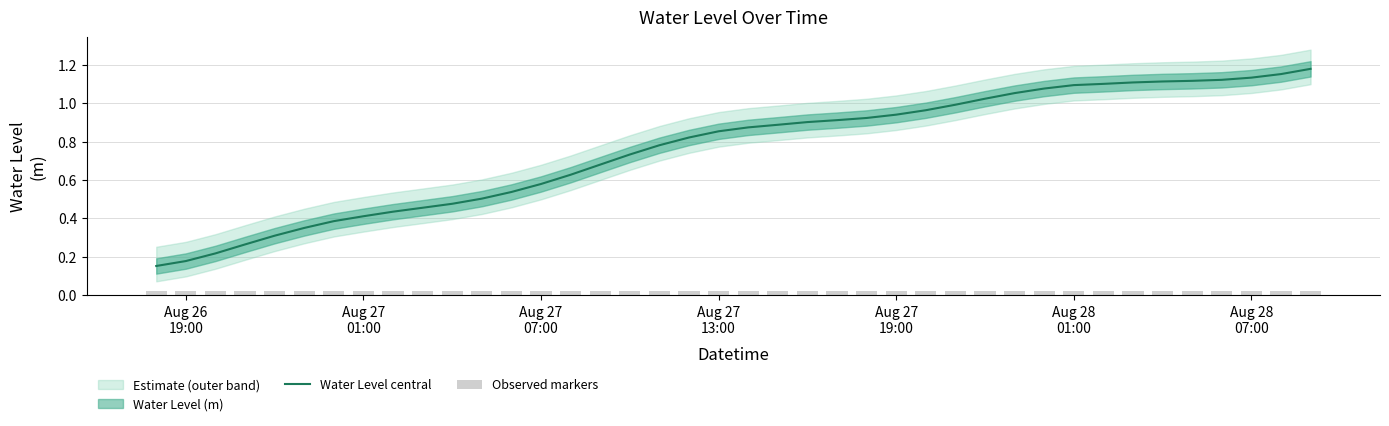

How many series are shown in this chart?

2